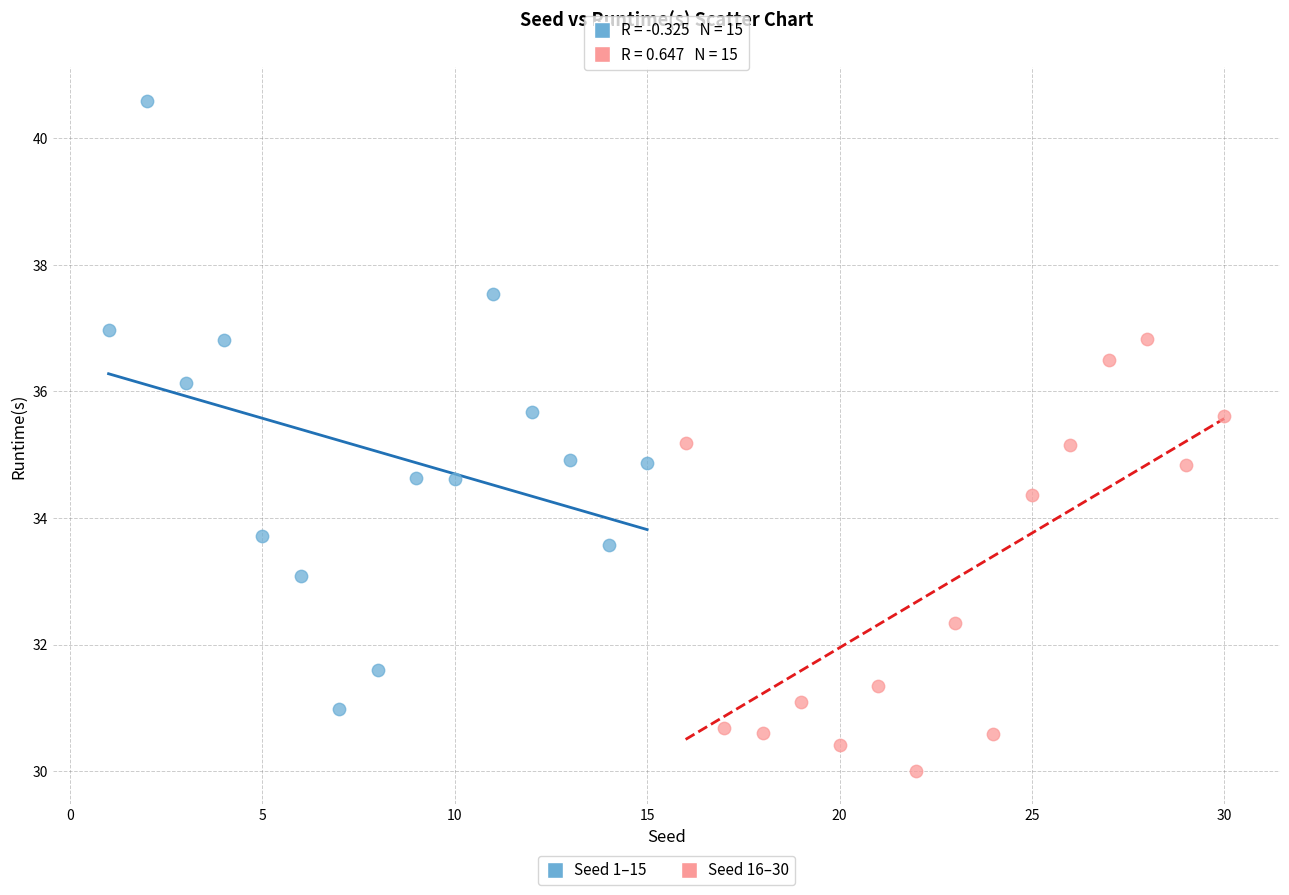

Which series contains the lowest Y value?

Seed 16–30